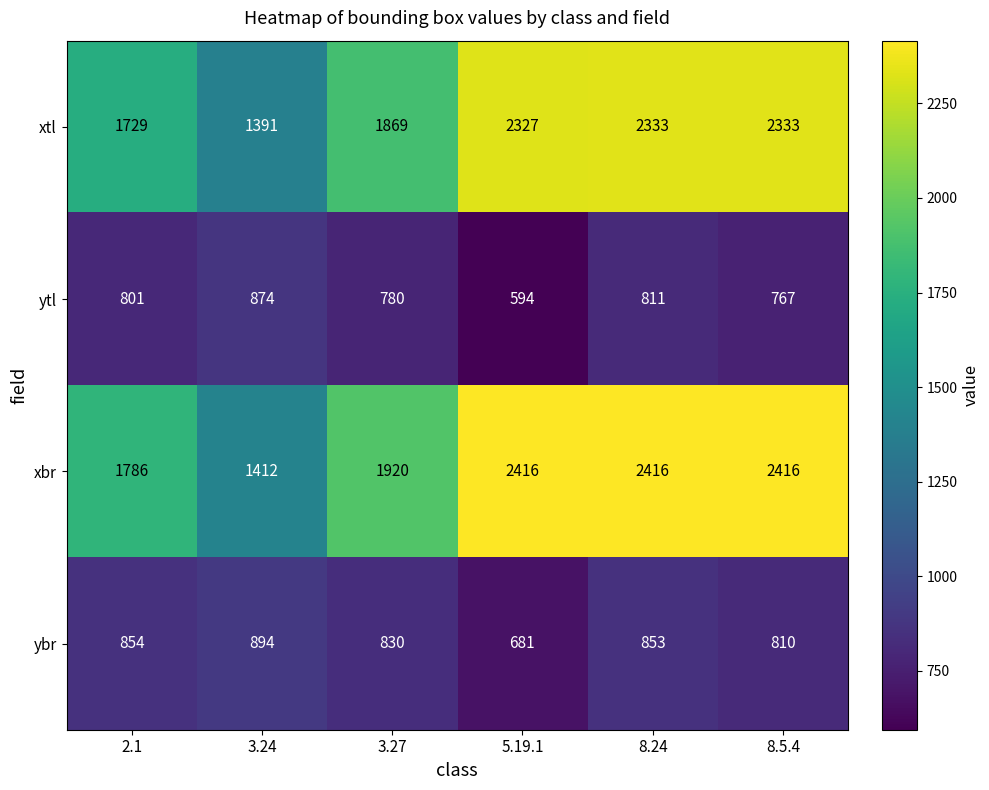

What is the minimum value shown in the chart?

594